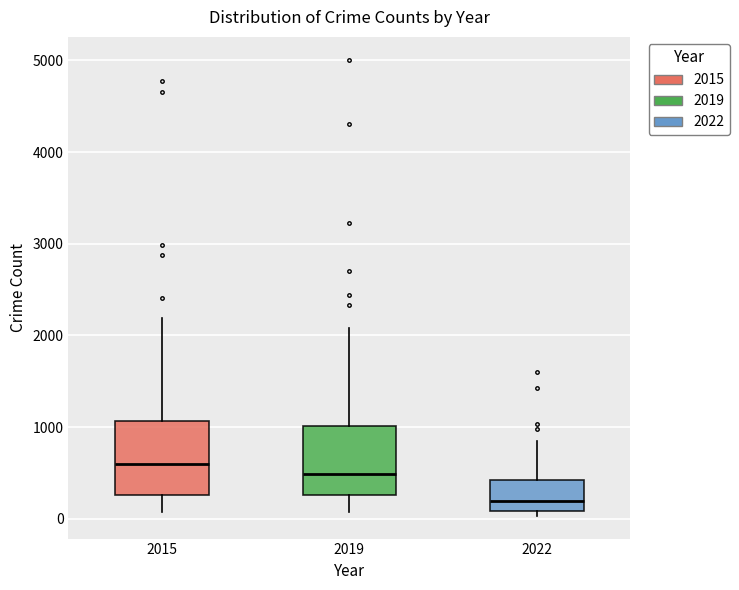

Reading left to right, read every box against the y-axis: the position of its median line, the range the box covers, and the ends of its whiskers. The values are not printed on the chart, so give them approximately, as read against the axis.

2015: median 600, box 300 to 1100, whiskers 100 to 2200
2019: median 500, box 300 to 1000, whiskers 100 to 2100
2022: median 200, box 100 to 400, whiskers 0 to 800